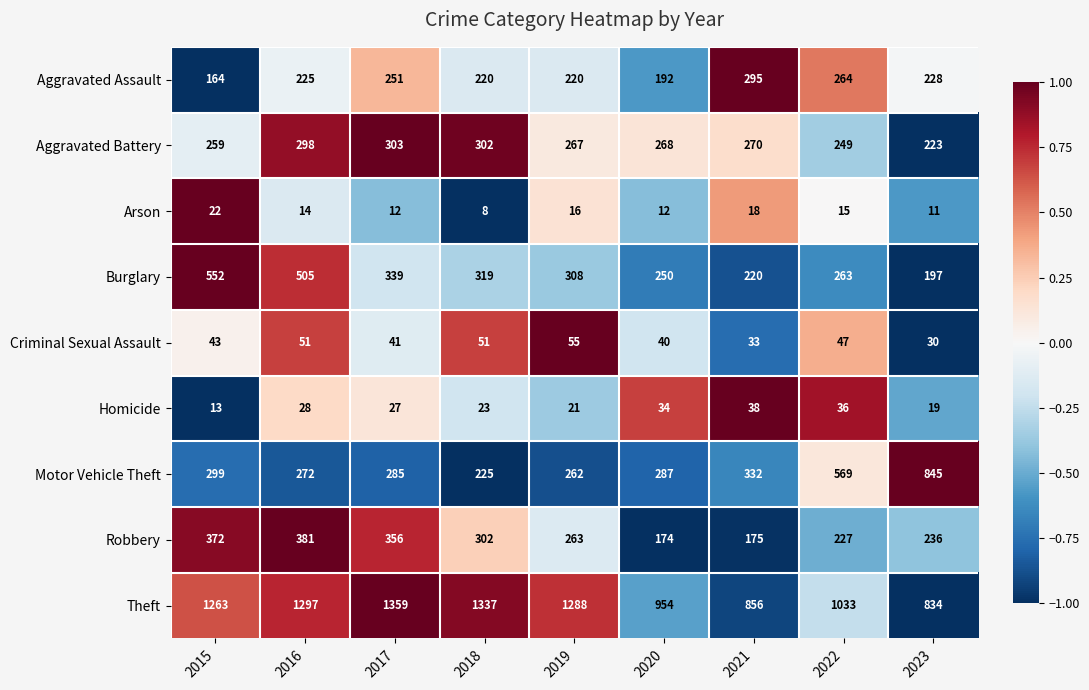

Which series has the largest total across all categories?

Theft